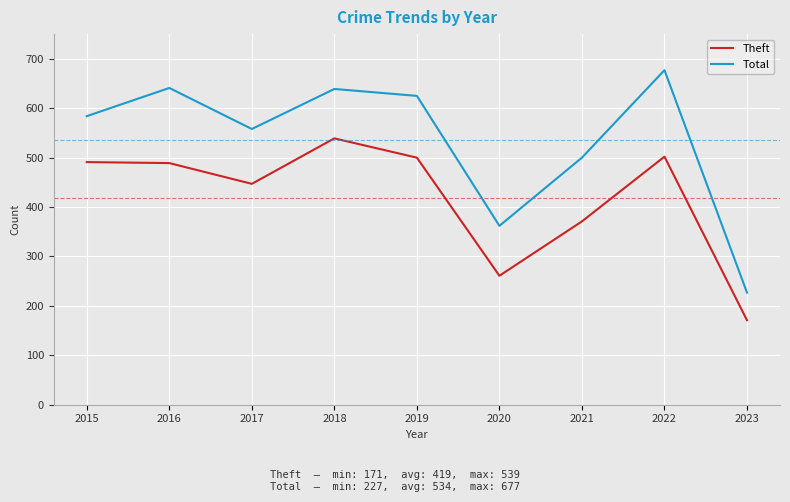

Rank the series by their average value, from lowest to highest.

Theft, Total